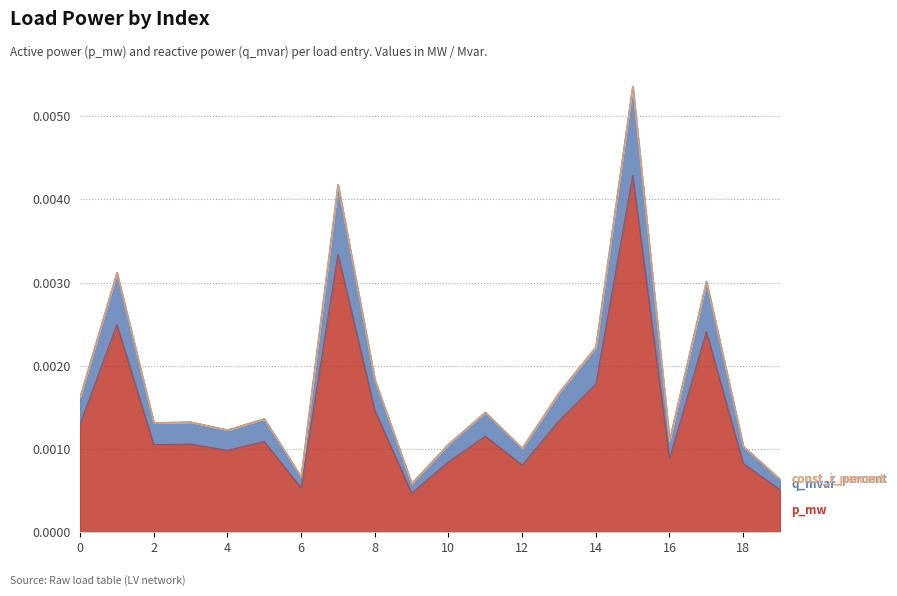

At which label does p_mw reach its peak?

15